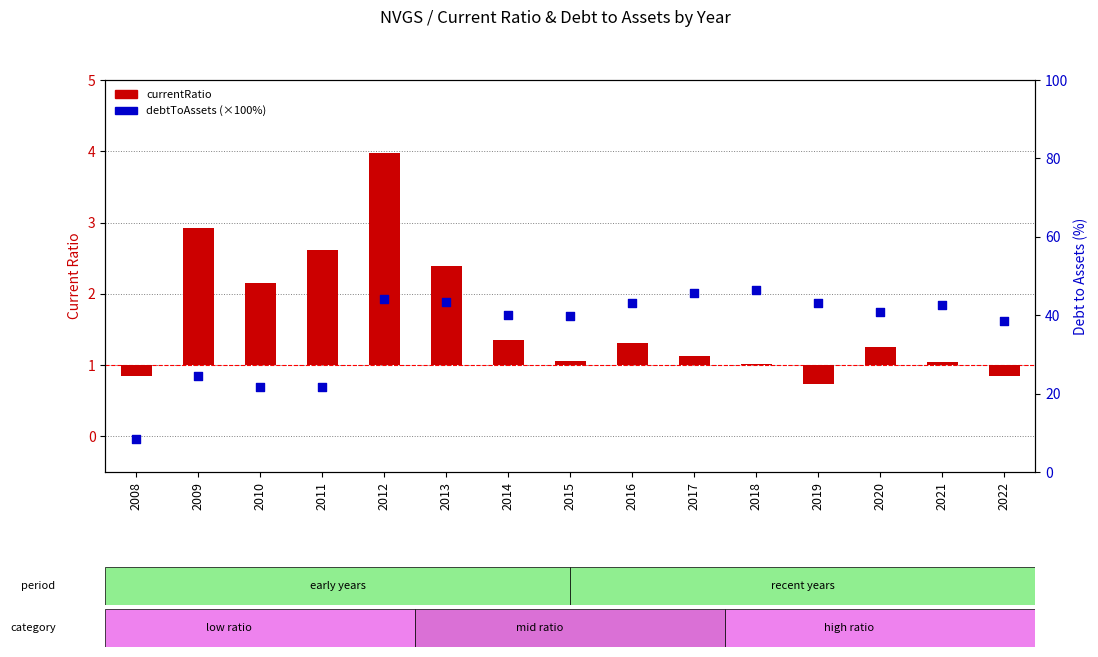

Which series reaches the minimum Y coordinate?

currentRatio